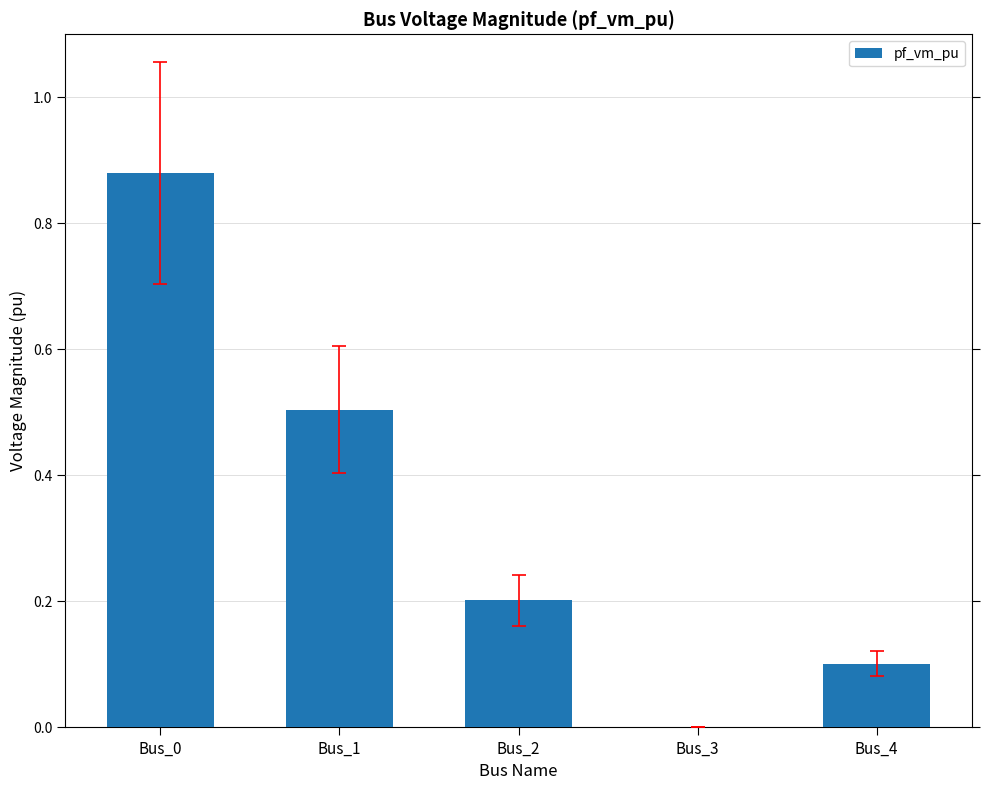

Are the bars horizontal?

No